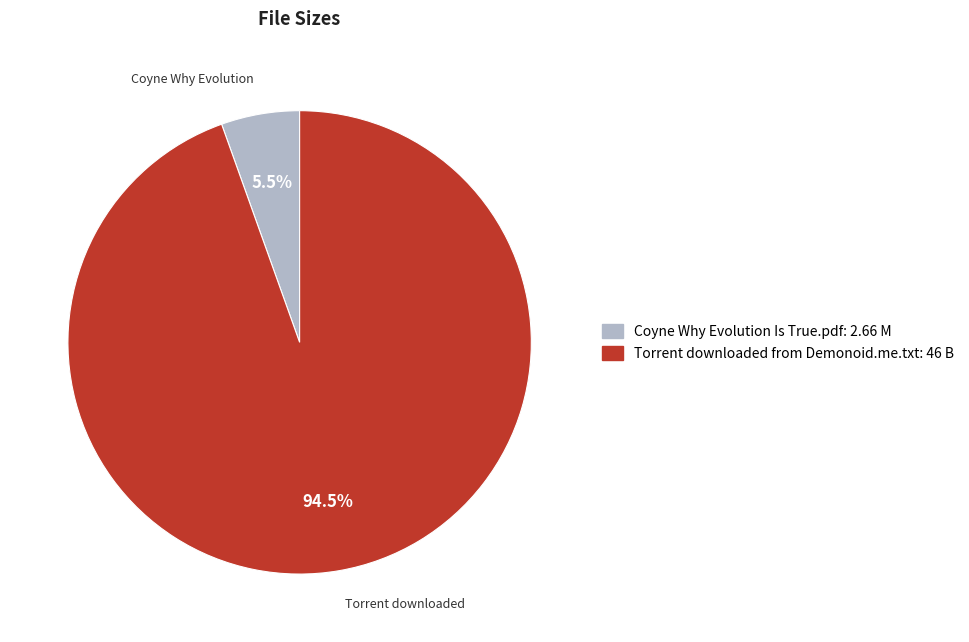

How many segments does this pie chart have?

2